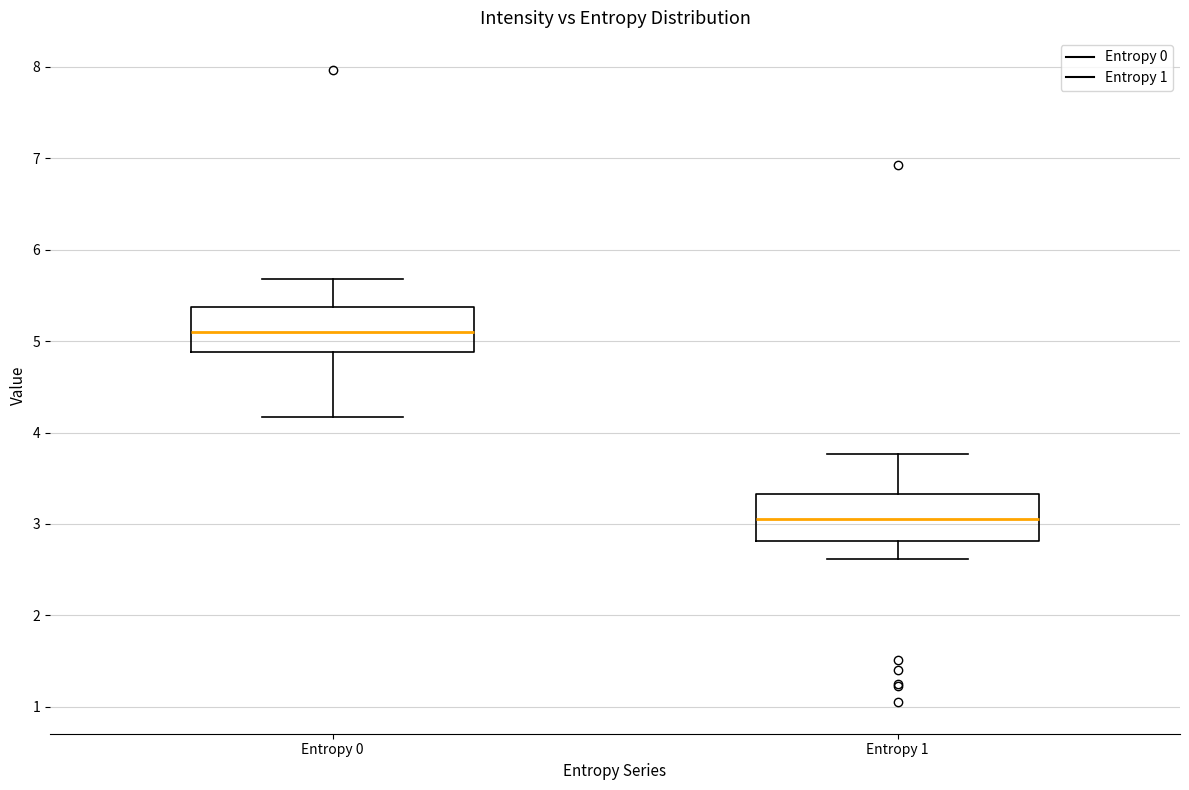

Reading left to right, read every box against the y-axis: the position of its median line, the range the box covers, and the ends of its whiskers. The values are not printed on the chart, so give them approximately, as read against the axis.

Entropy 0: median 5.1, box 4.9 to 5.4, whiskers 4.2 to 5.7
Entropy 1: median 3.0, box 2.8 to 3.3, whiskers 2.6 to 3.8